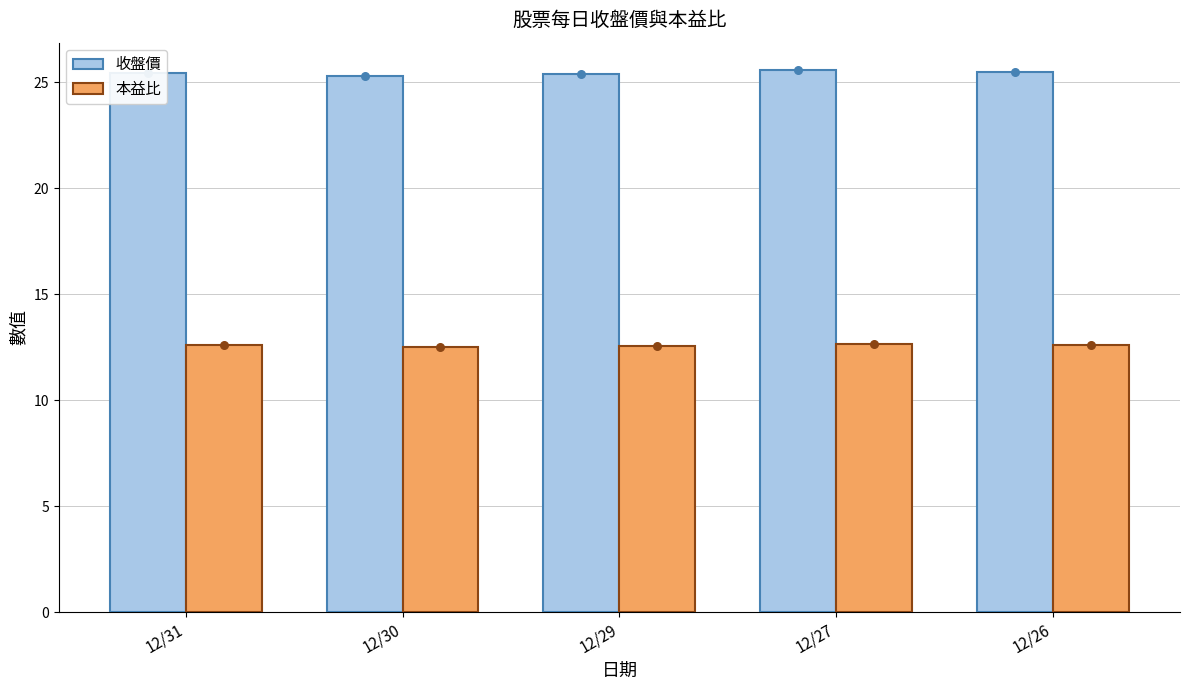

Is the value of 本益比 at 12/27 greater than the value of 收盤價 at 12/27?

No